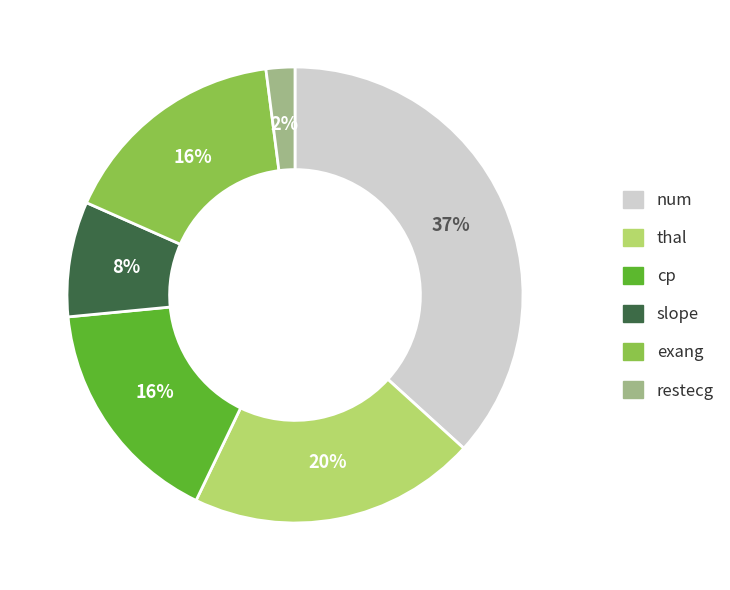

Do exang and restecg together represent more than half of the pie?

No